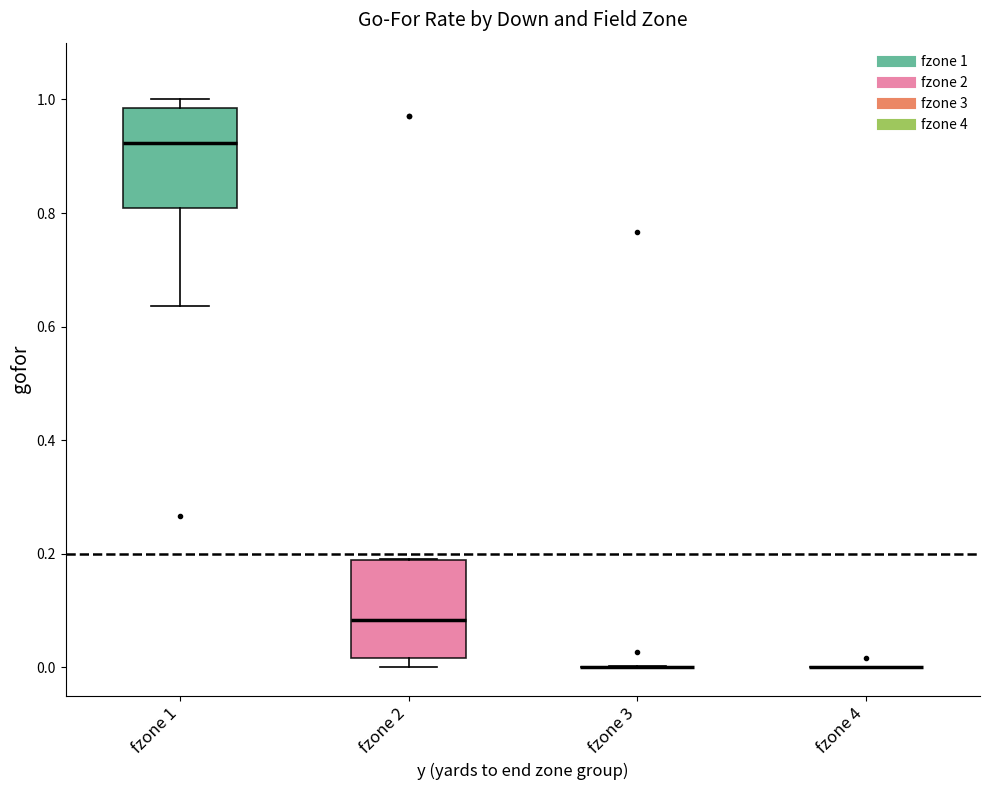

Reading left to right, transcribe this box plot: for each box, give where its median line is, the range the box spans, and where its two whiskers end, as read against the y-axis. The values are not printed on the chart, so give them approximately, as read against the axis.

fzone 1: median 0.92, box 0.80 to 0.98, whiskers 0.64 to 1.00
fzone 2: median 0.08, box 0.02 to 0.20, whiskers 0.00 to 0.20
fzone 3: box collapsed to a line at 0.00, whiskers 0.00 to 0.00
fzone 4: box collapsed to a line at 0.00, whiskers 0.00 to 0.00